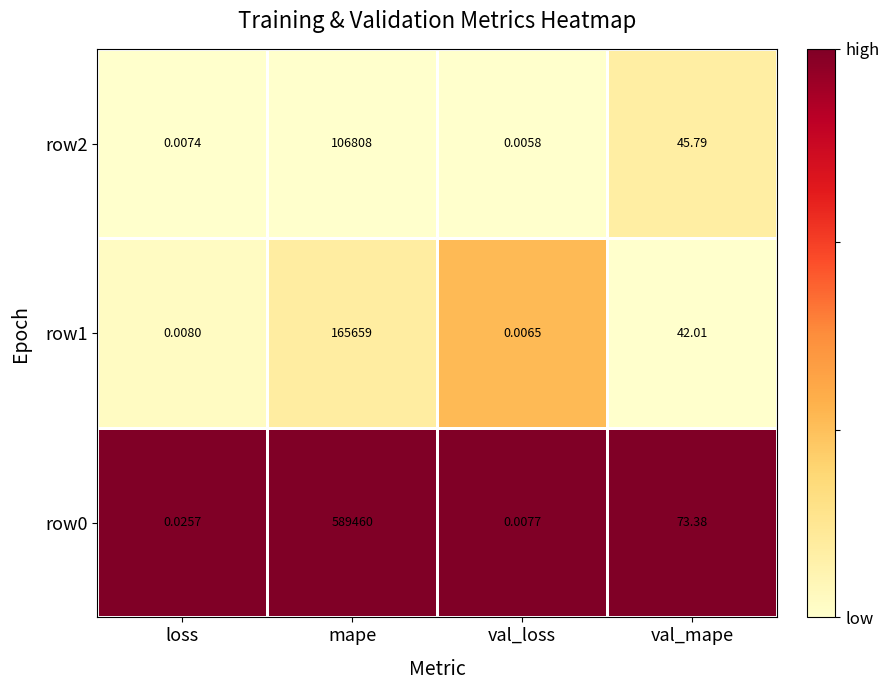

At which label does row0 first exceed 73?

mape